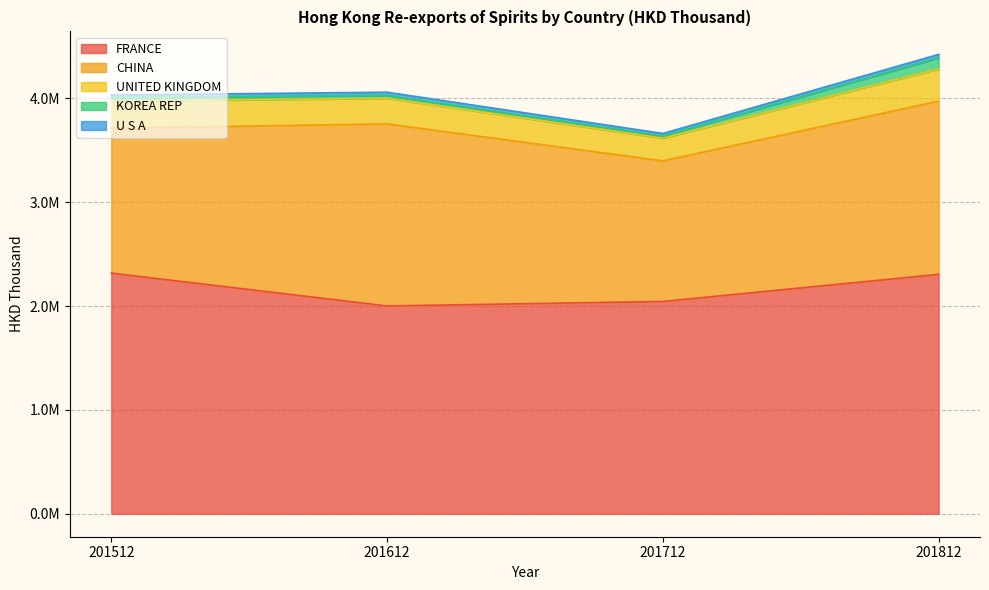

True or false: U S A and FRANCE intersect in this chart.

False